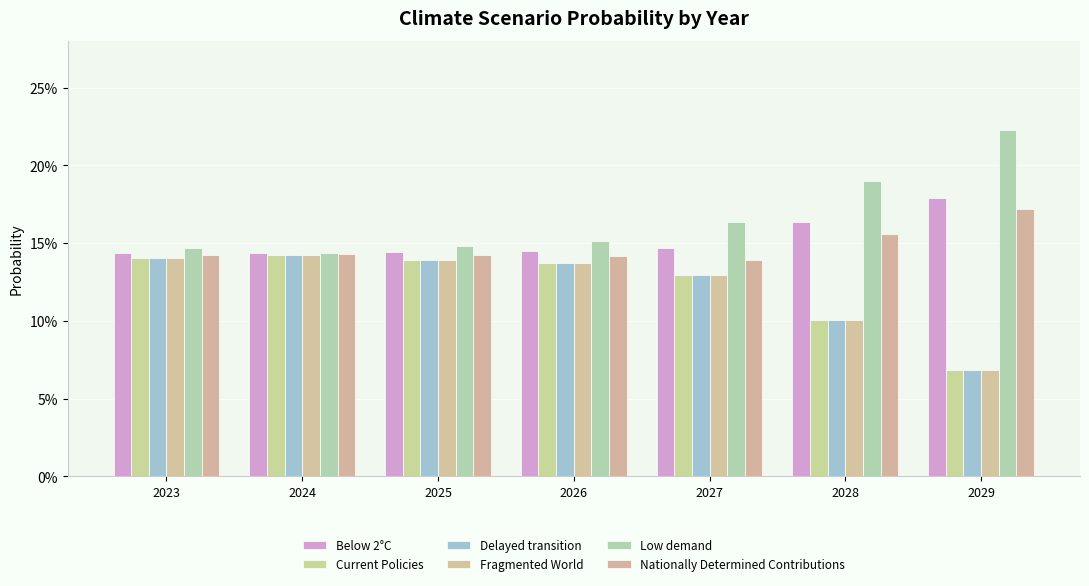

Reading left to right, transcribe all the data shown in this chart.

Below 2°C: 0.1	0.1	0.1	0.1	0.1	0.2	0.2
Current Policies: 0.1	0.1	0.1	0.1	0.1	0.1	0.1
Delayed transition: 0.1	0.1	0.1	0.1	0.1	0.1	0.1
Fragmented World: 0.1	0.1	0.1	0.1	0.1	0.1	0.1
Low demand: 0.1	0.1	0.1	0.2	0.2	0.2	0.2
Nationally Determined Contributions: 0.1	0.1	0.1	0.1	0.1	0.2	0.2